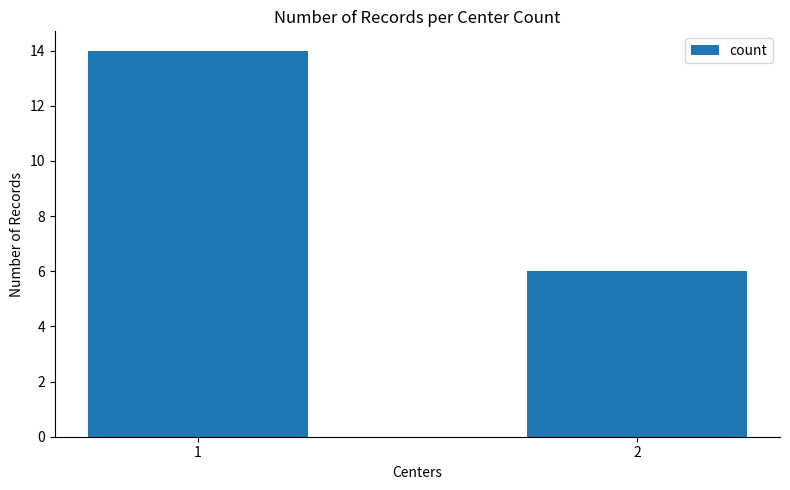

What is the ratio of the value at 1 to the value at 2?

2.3